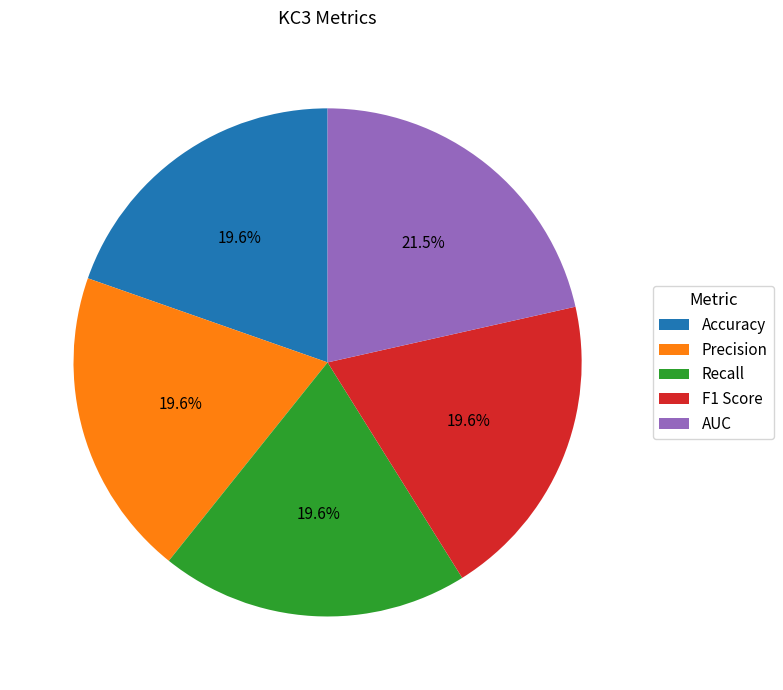

Count the number of slices in the pie.

5